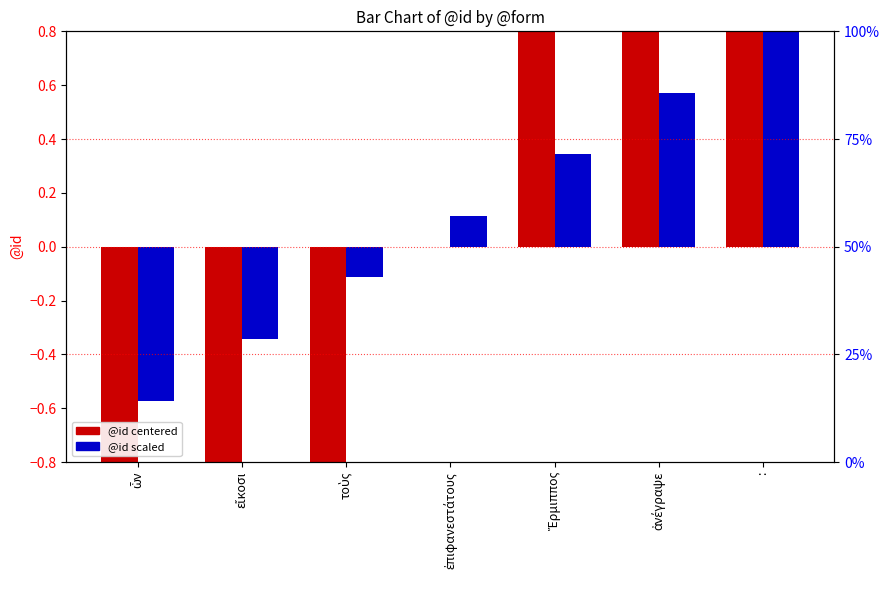

What is the smallest value displayed?

-3.0